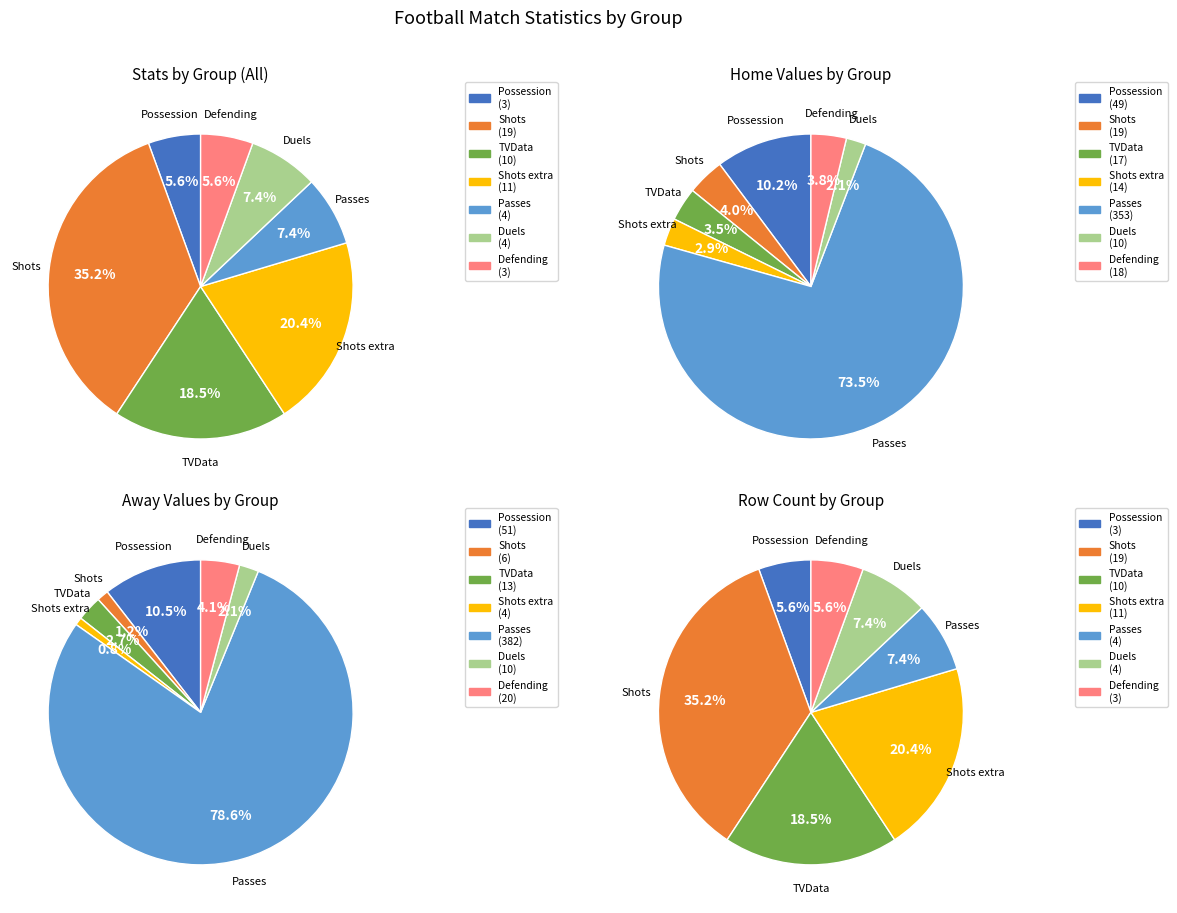

Rank the categories by value from lowest to highest.

Possession, Defending, Passes, Duels, TVData, Shots extra, Shots